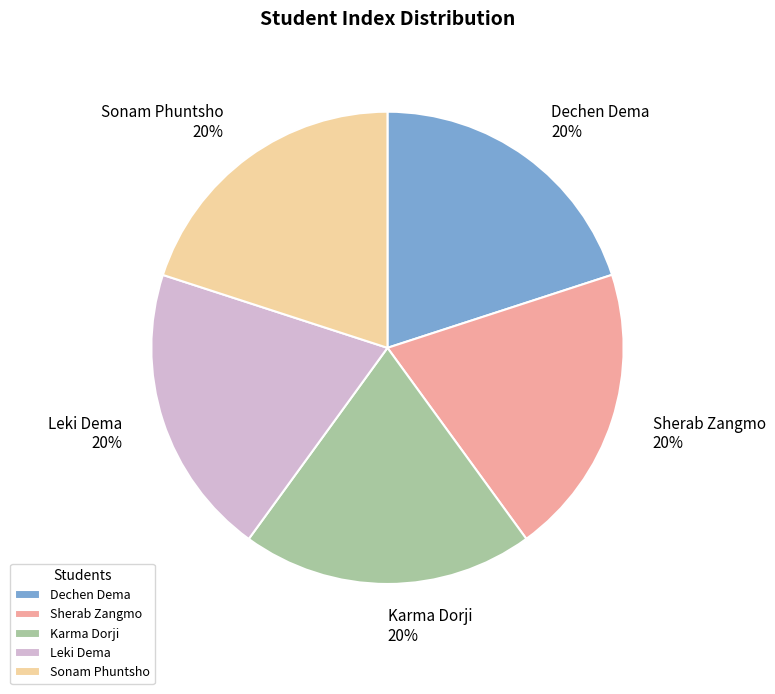

What is the ratio of the value at Dechen Dema to the value at Leki Dema?

1.0